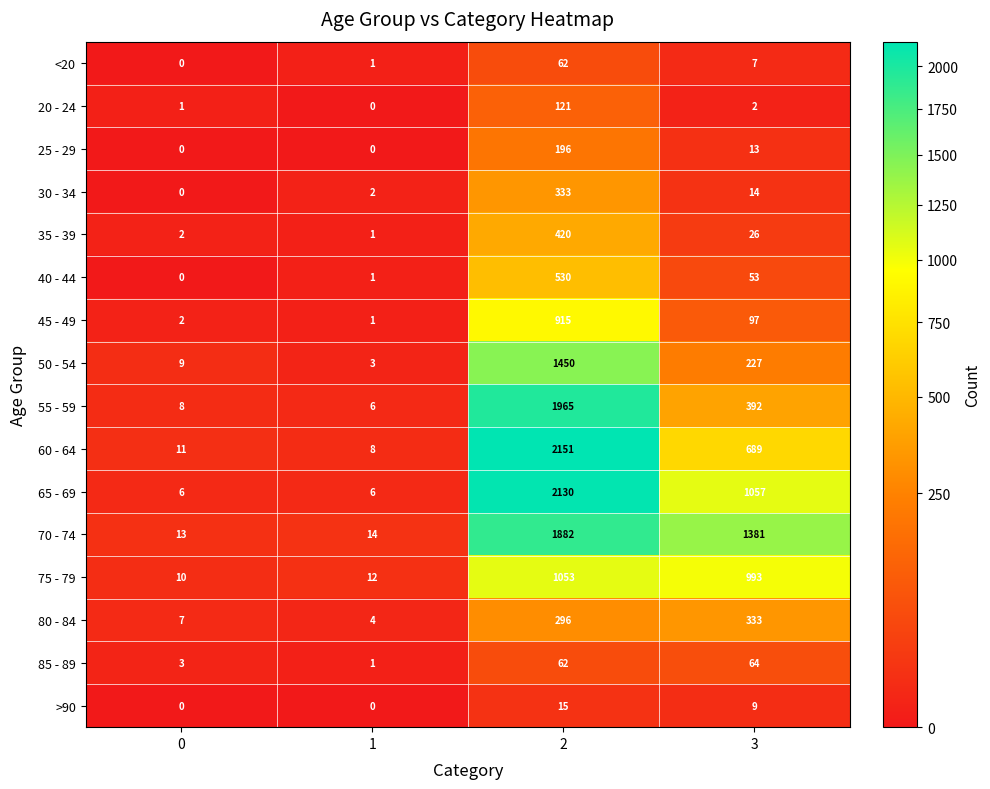

What is the maximum value shown in the chart?

2151